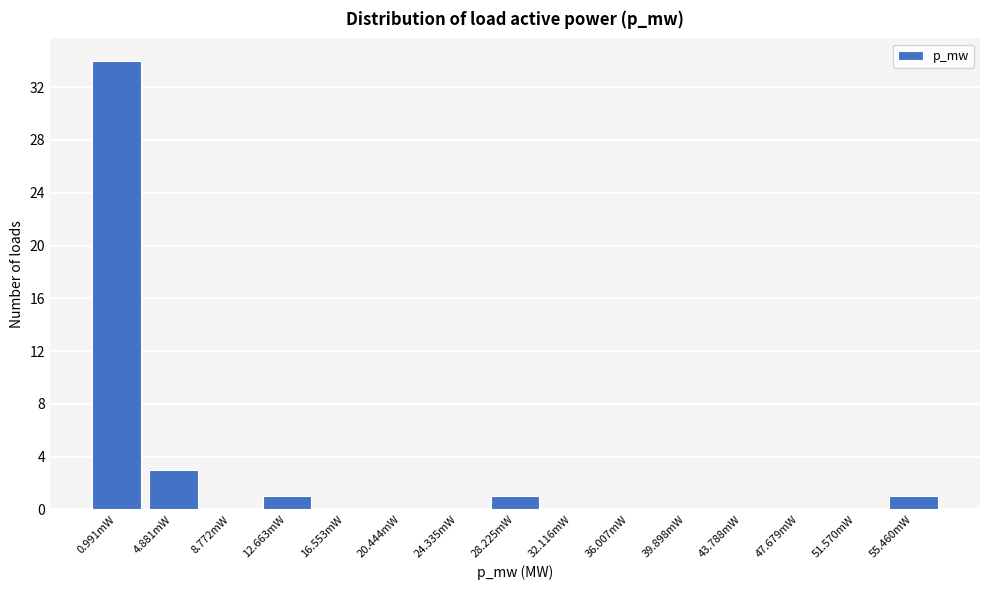

Reading left to right, extract all data points from this chart.

0.991mW=34	4.881mW=3	8.772mW=0	12.663mW=1	16.553mW=0	20.444mW=0	24.335mW=0	28.225mW=1	32.116mW=0	36.007mW=0	39.898mW=0	43.788mW=0	47.679mW=0	51.570mW=0	55.460mW=1